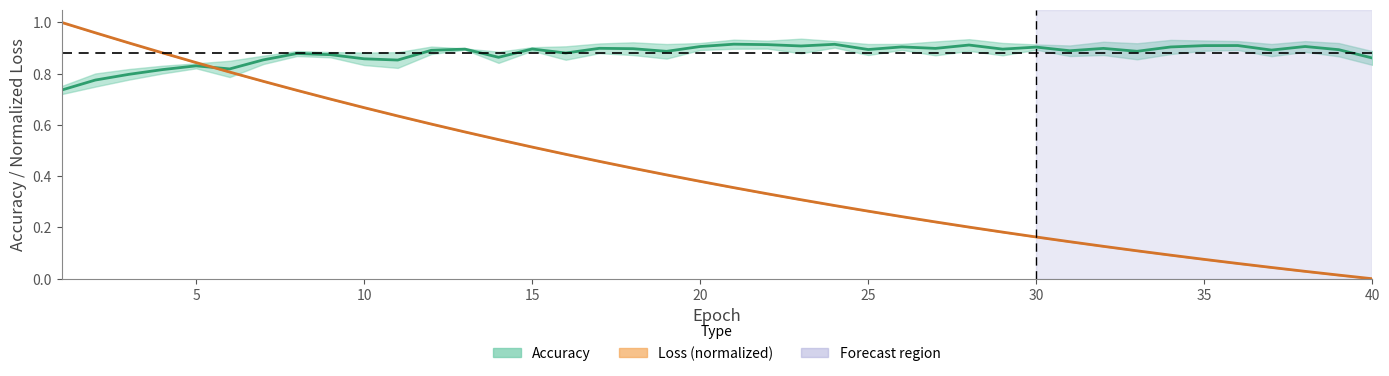

How many times do Loss norm (mean) and Accuracy (mean) cross each other?

1